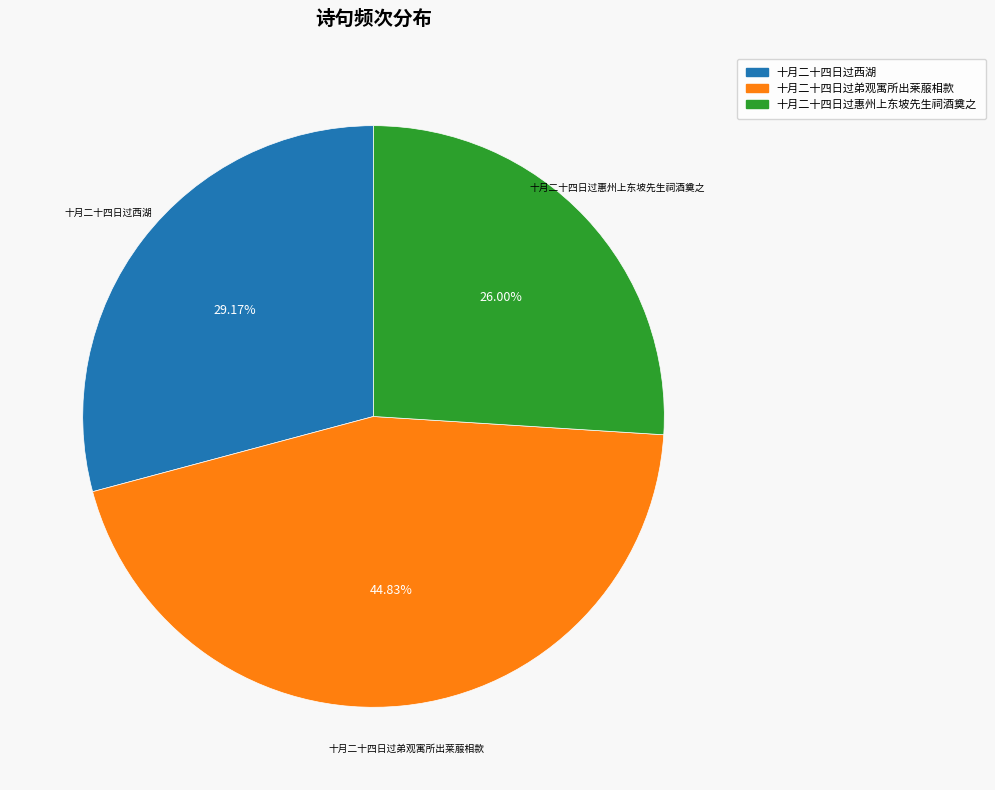

To the nearest percent, what is the difference between the largest and smallest slice percentages?

19%